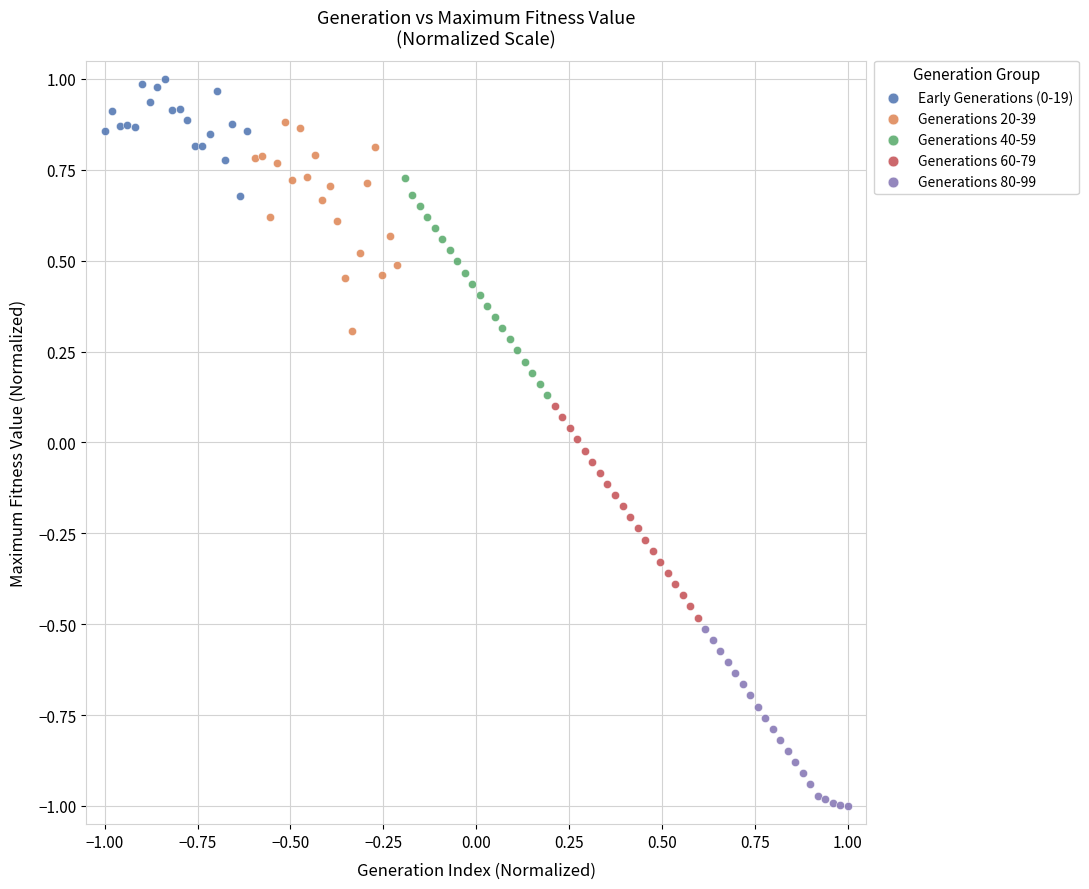

Which series has the largest Y range (max minus min)?

Generations 40-59